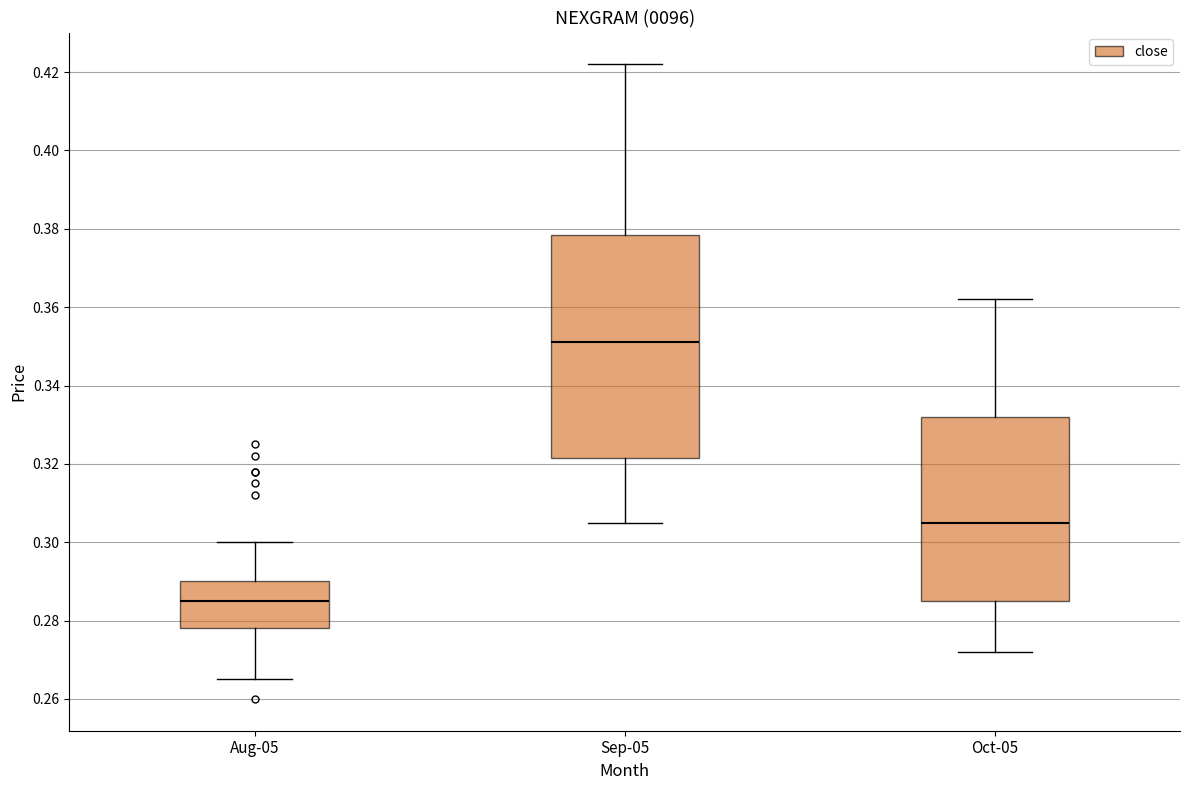

Reading left to right, transcribe this box plot: for each box, give where its median line is, the range the box spans, and where its two whiskers end, as read against the y-axis. The values are not printed on the chart, so give them approximately, as read against the axis.

Aug-05: median 0.286, box 0.278 to 0.290, whiskers 0.266 to 0.300
Sep-05: median 0.352, box 0.322 to 0.378, whiskers 0.306 to 0.422
Oct-05: median 0.306, box 0.286 to 0.332, whiskers 0.272 to 0.362